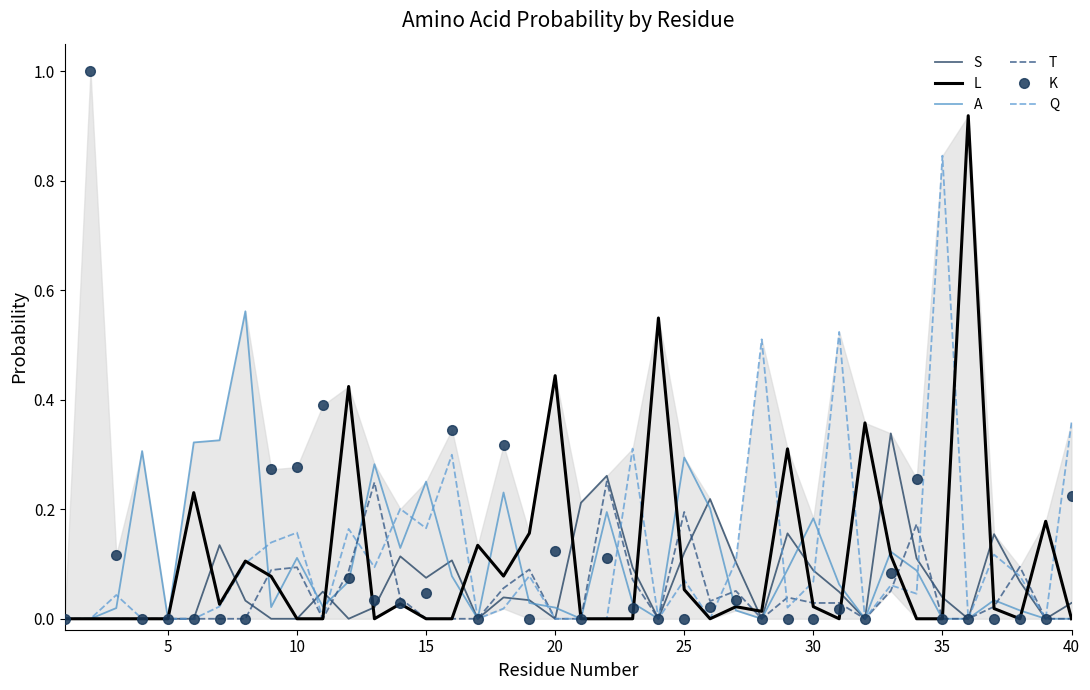

List the series in order of their peak value, lowest first.

T, S, A, Q, L, K